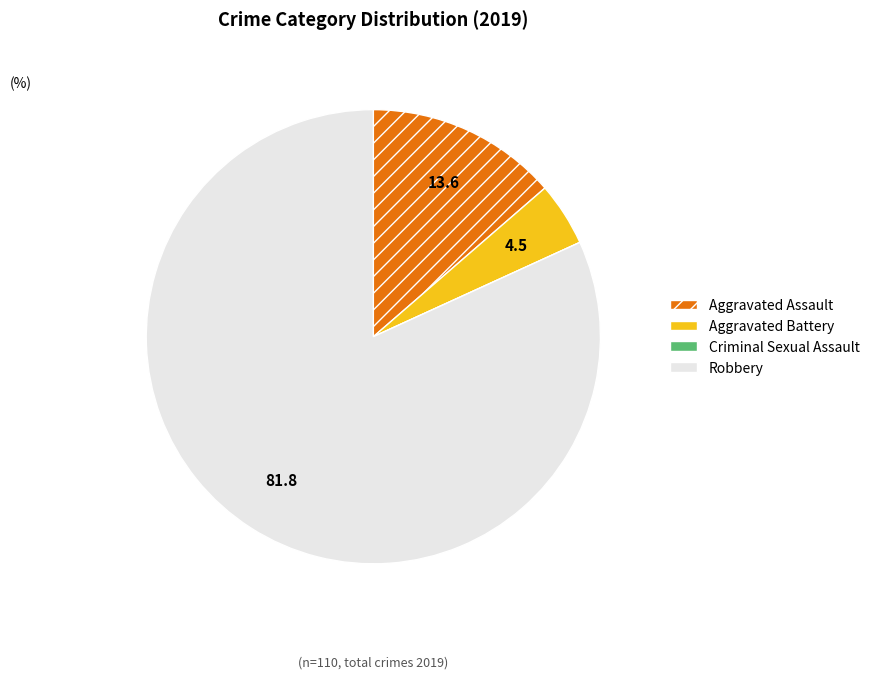

What is the largest slice in the pie chart?

Robbery